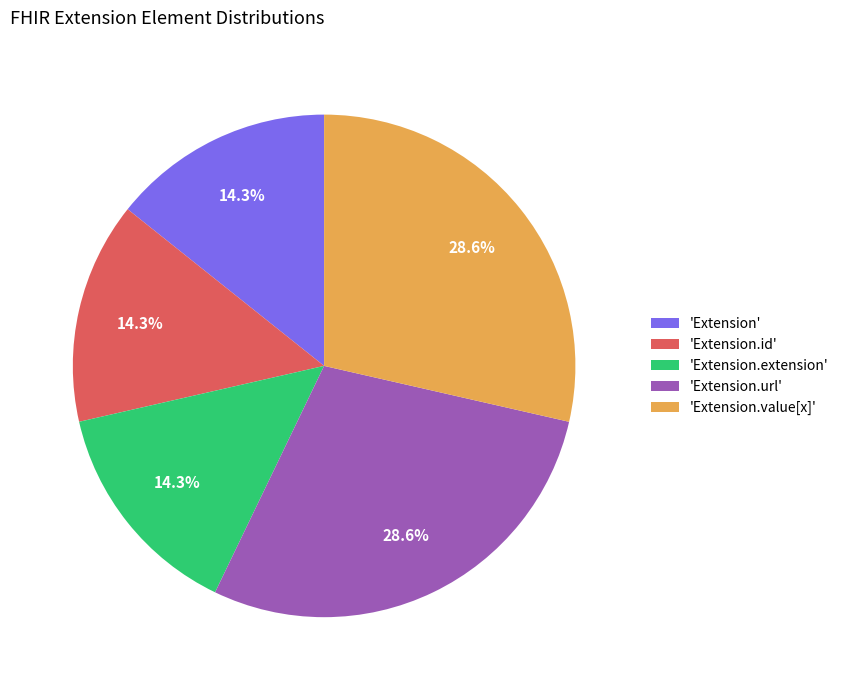

Which has a higher value, 'Extension.id' or 'Extension.url'?

'Extension.url'